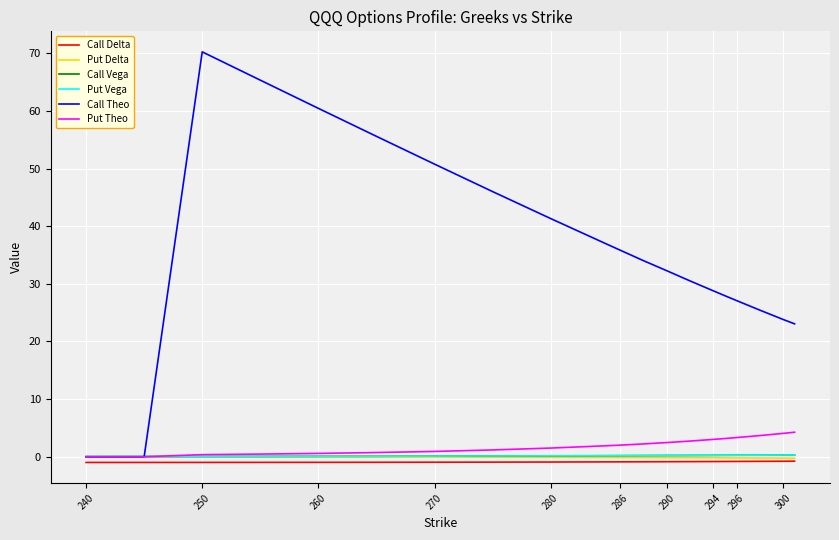

Which series has the largest range (max minus min)?

Call Theo